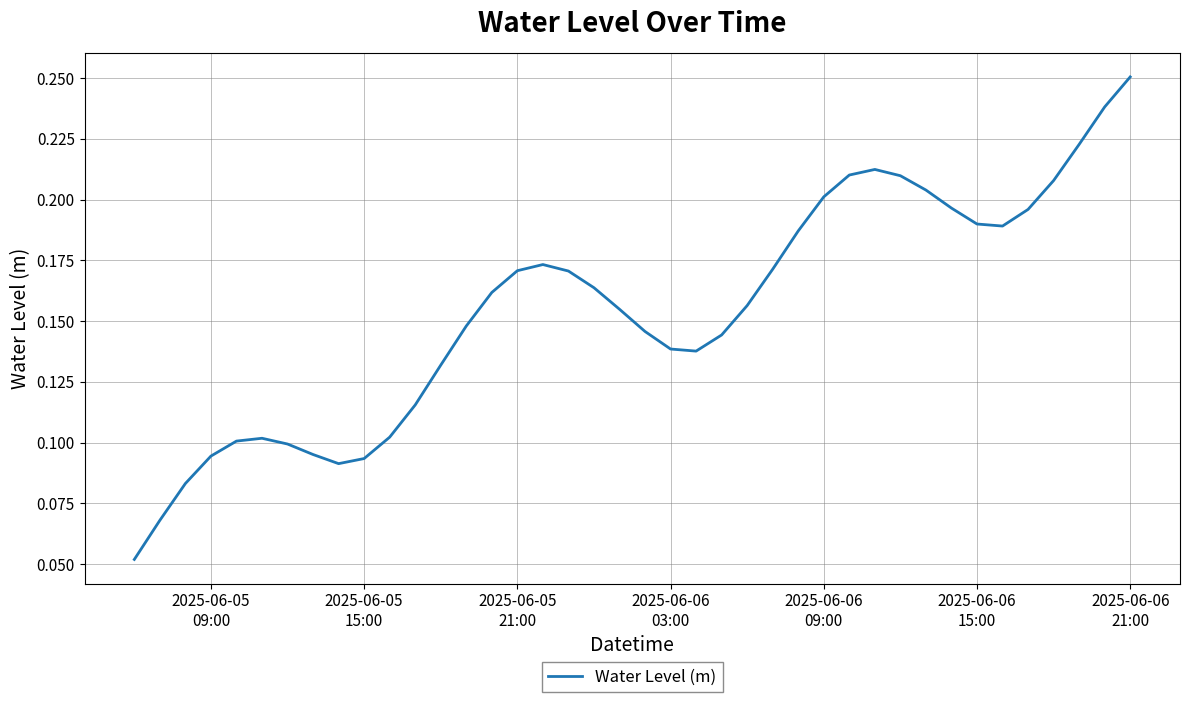

What is the difference between the second highest and minimum values?

0.2